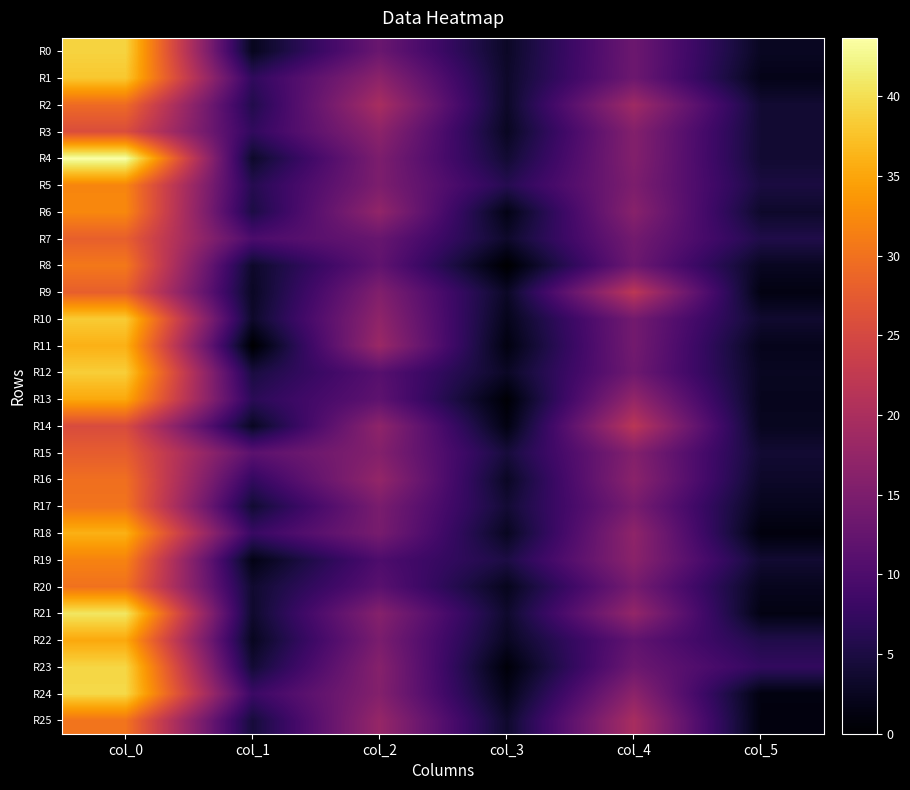

At which category is the sum across all series the highest?

col_0